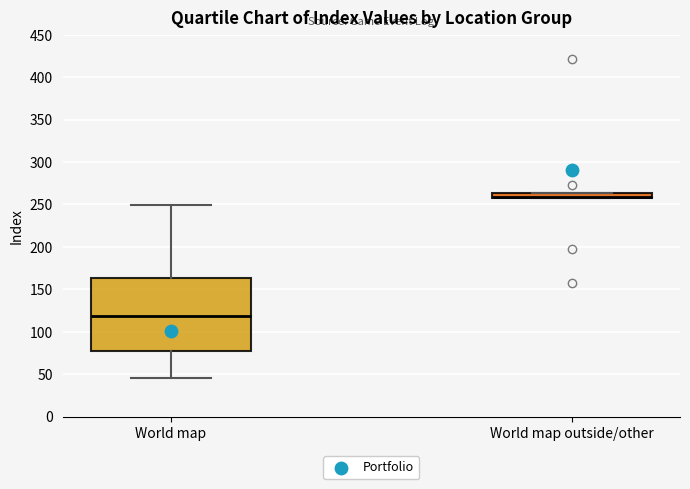

Where does the lower whisker of the box for World map end on the y-axis? The values are not printed on the chart, so give them approximately, as read against the axis.

45